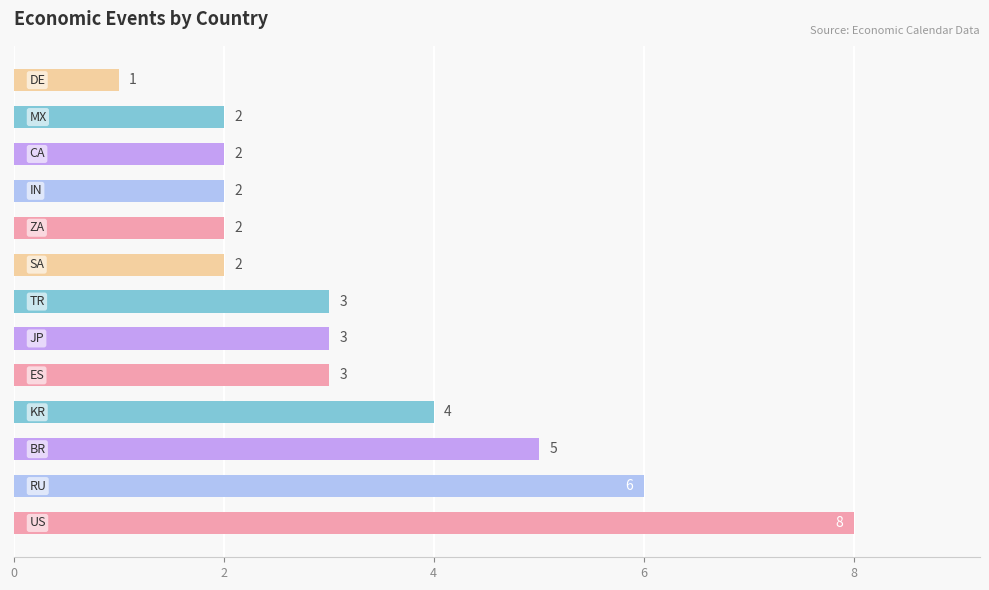

How many data points does each series have?

13